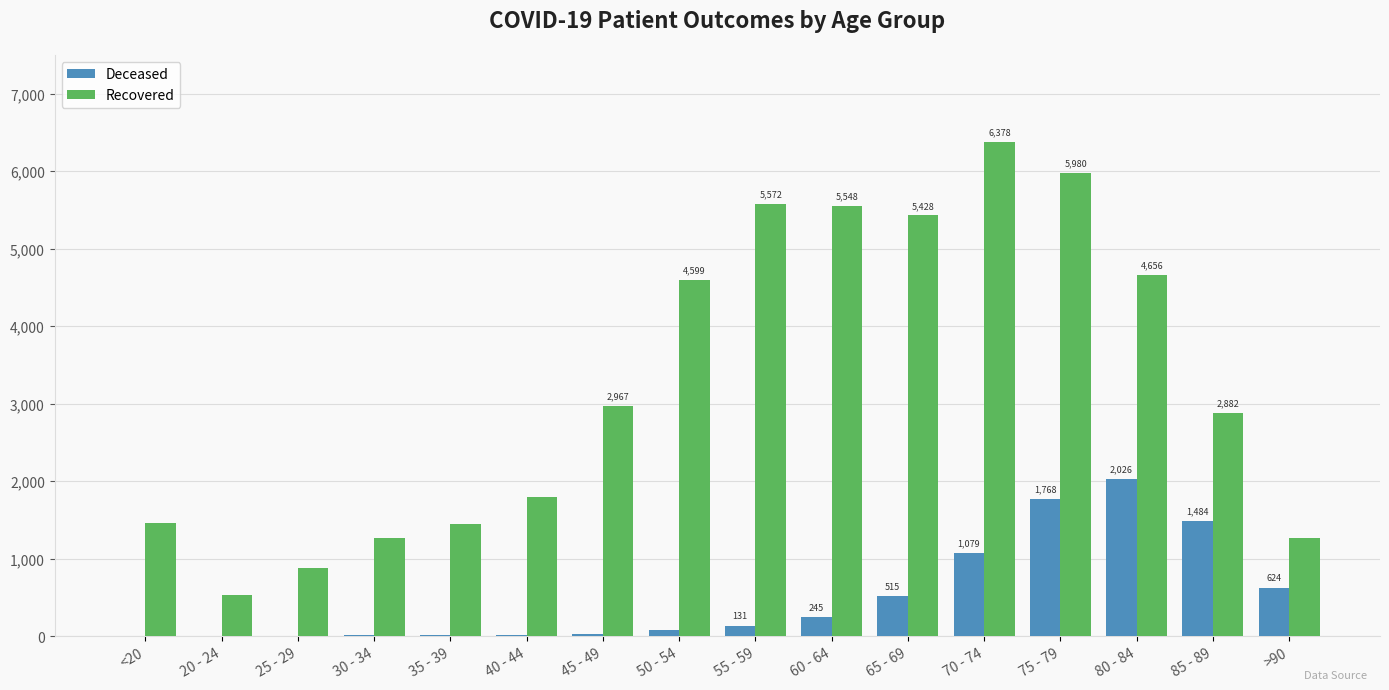

What is the total value across all series at 25 - 29?

883